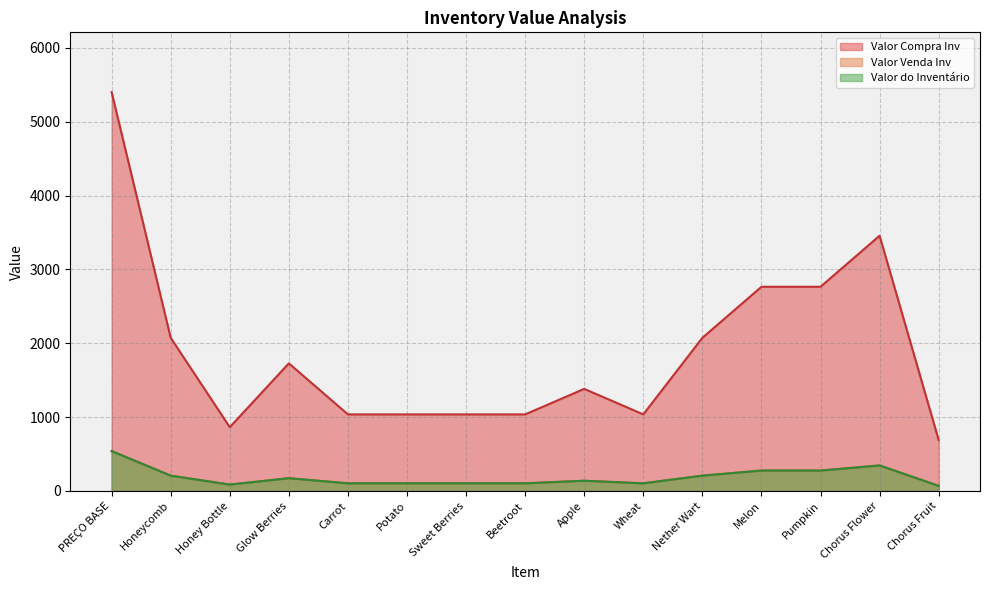

Reading left to right, transcribe all the data shown in this chart.

Valor Compra Inv: 5400.0	2073.6	864.0	1728.0	1036.8	1036.8	1036.8	1036.8	1382.4	1036.8	2073.6	2764.8	2764.8	3456.0	691.2
Valor Venda Inv: 540.0	207.4	86.4	172.8	103.7	103.7	103.7	103.7	138.2	103.7	207.4	276.5	276.5	345.6	69.1
Valor do Inventário: 540.0	207.4	86.4	172.8	103.7	103.7	103.7	103.7	138.2	103.7	207.4	276.5	276.5	345.6	69.1